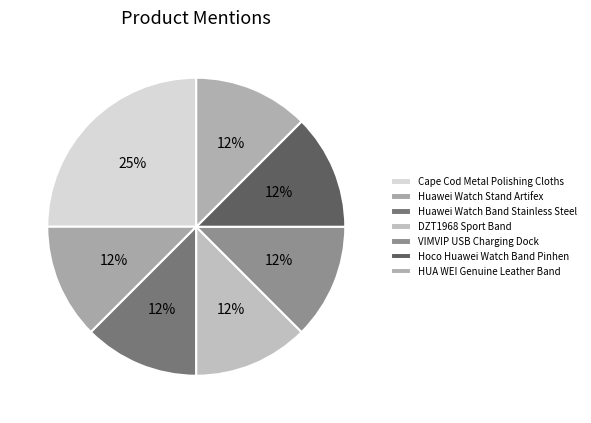

Is it true that HUA WEI Genuine Leather Band is 12% of the pie?

True